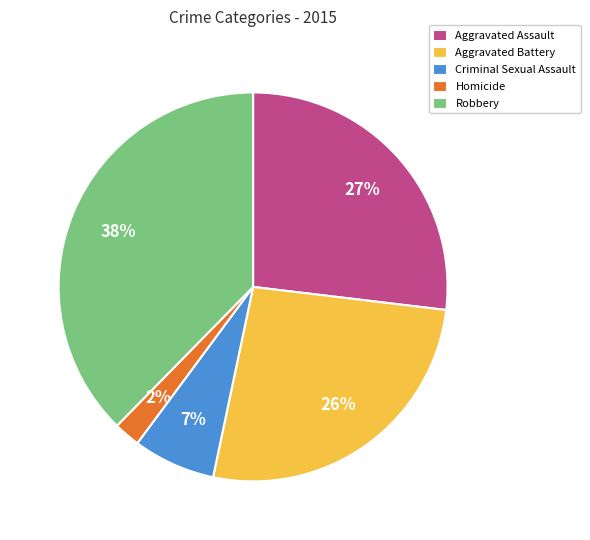

Does any single category account for the majority?

No